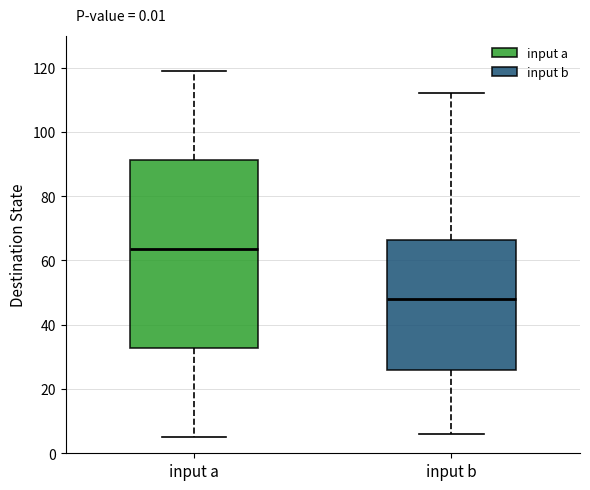

Which box has the lowest median line?

input b